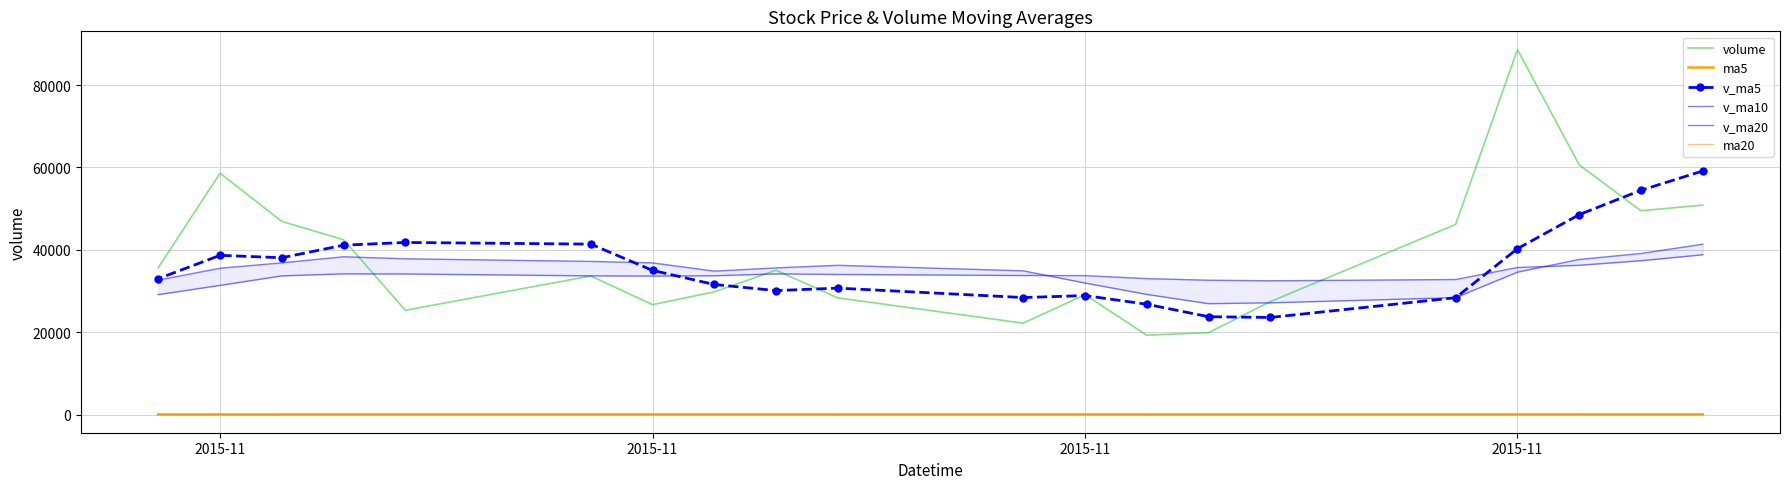

The value of volume at 2015-11 is 32217.9. True or false?

False